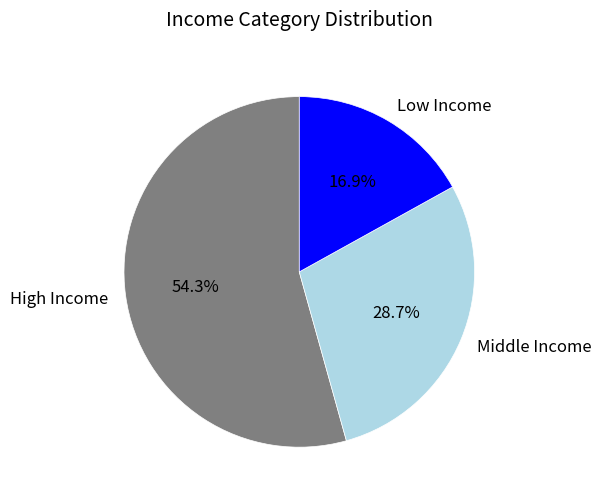

Which category has the smallest portion of the pie?

Low Income